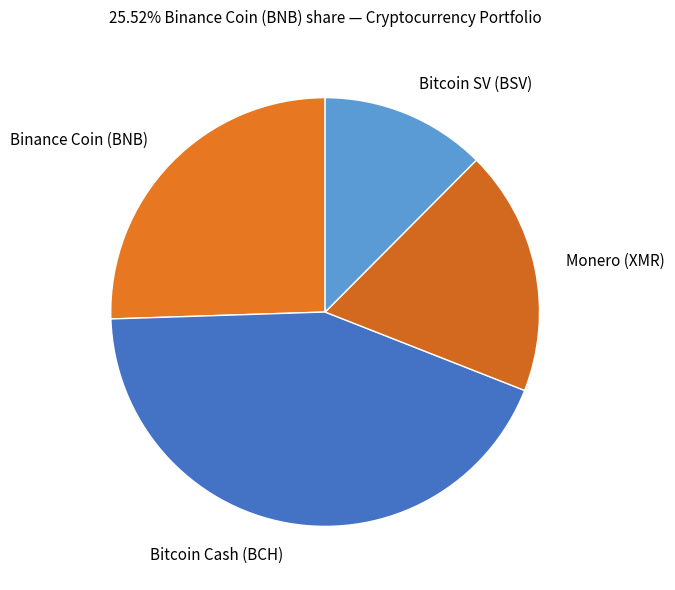

How many segments does this pie chart have?

4